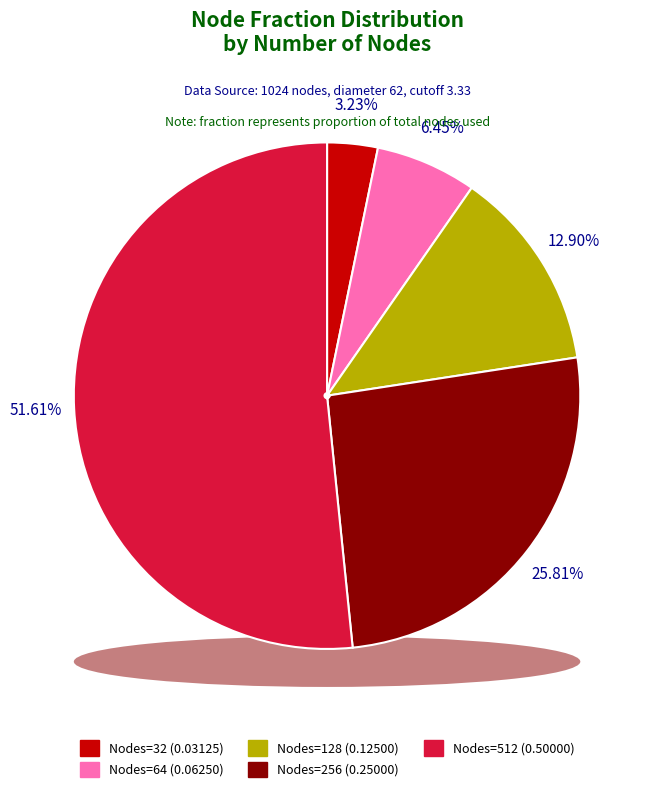

Does 256 represent more than half of the total?

No